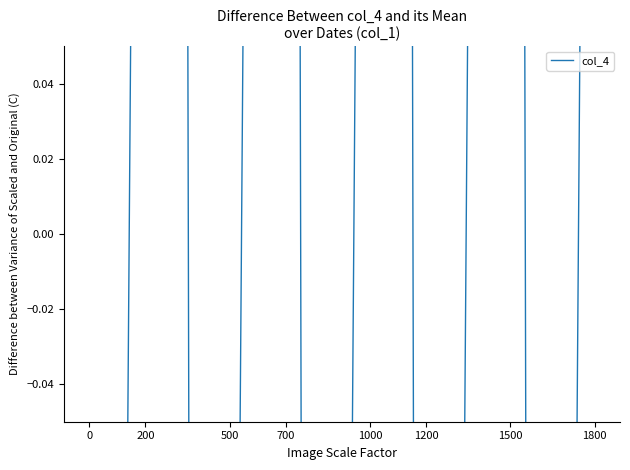

Which label corresponds to the largest value in the chart?

700